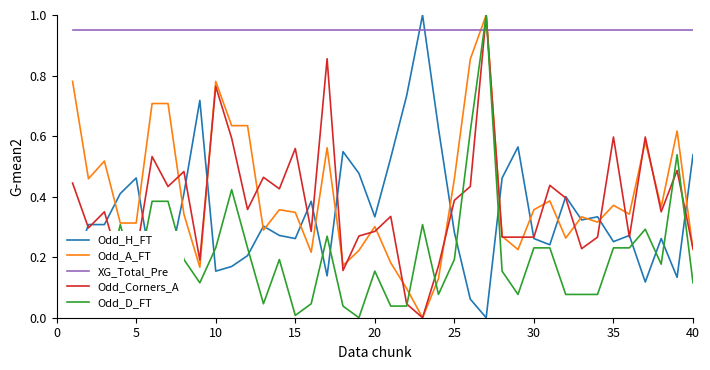

What is the maximum value for Odd_Corners_A?

1.0